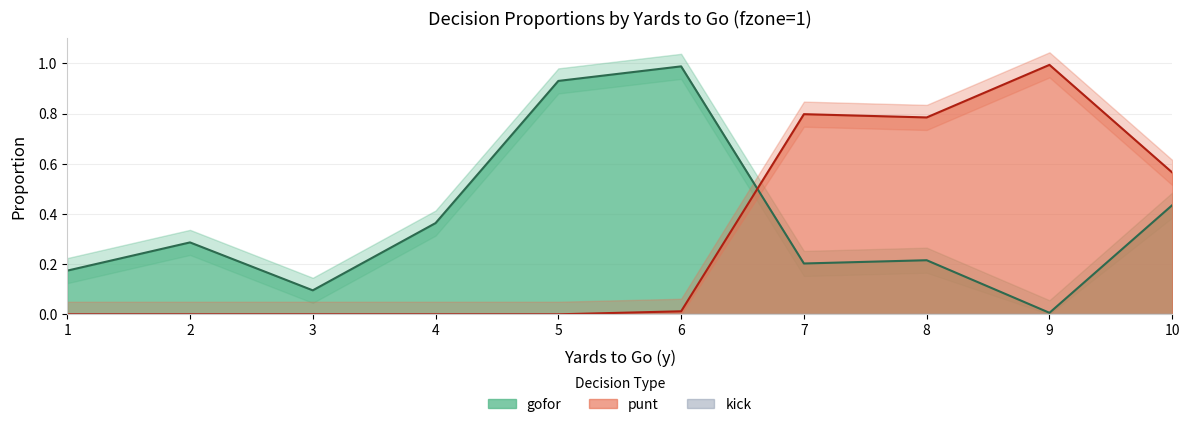

True or false: kick has more than 0 interior local peaks.

False